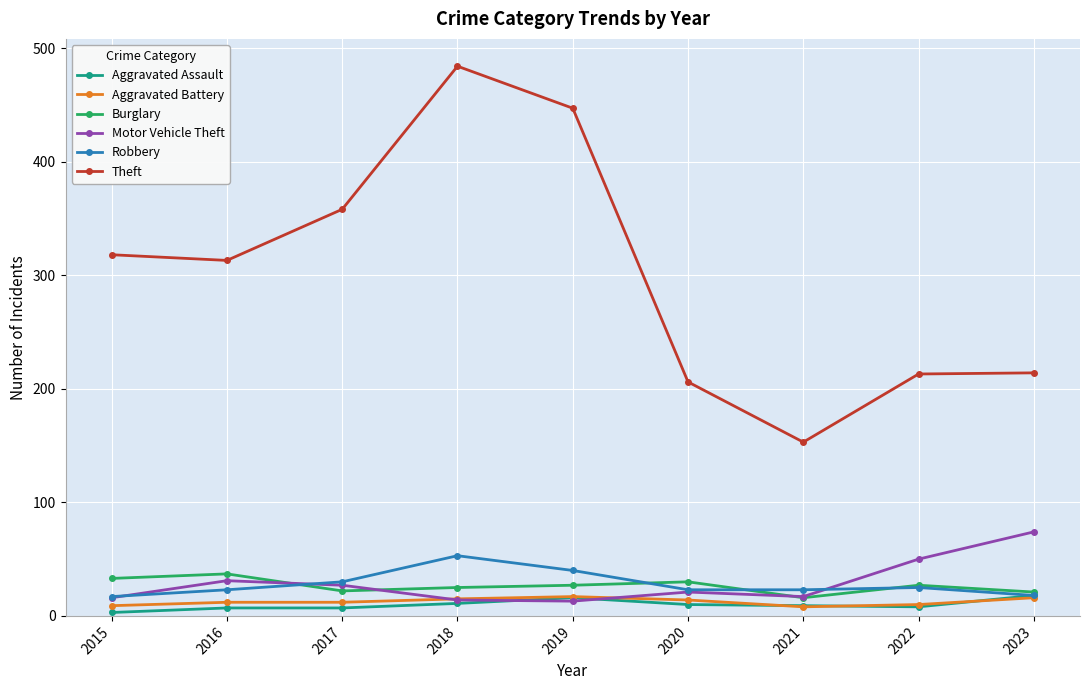

Is this an area chart (filled region under the line)?

No